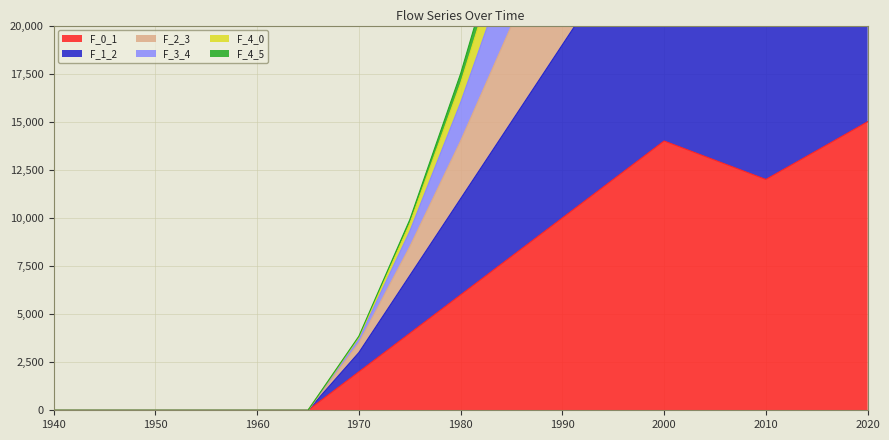

In F_0_1, how many points are higher than both neighbors (excluding endpoints)?

1